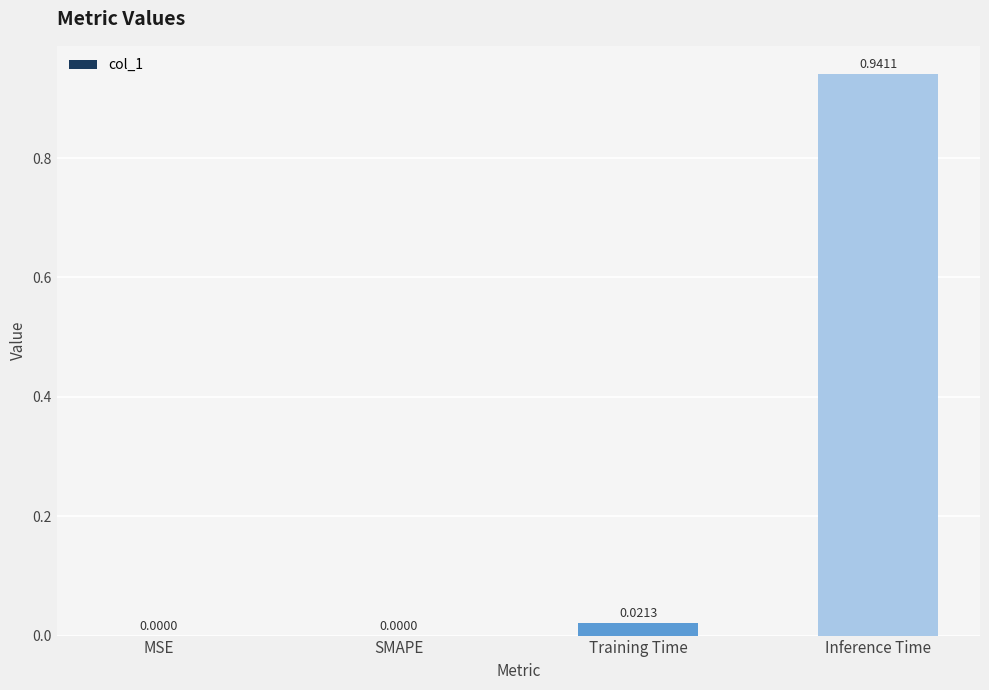

At which category does the chart reach its peak across all series?

Inference Time